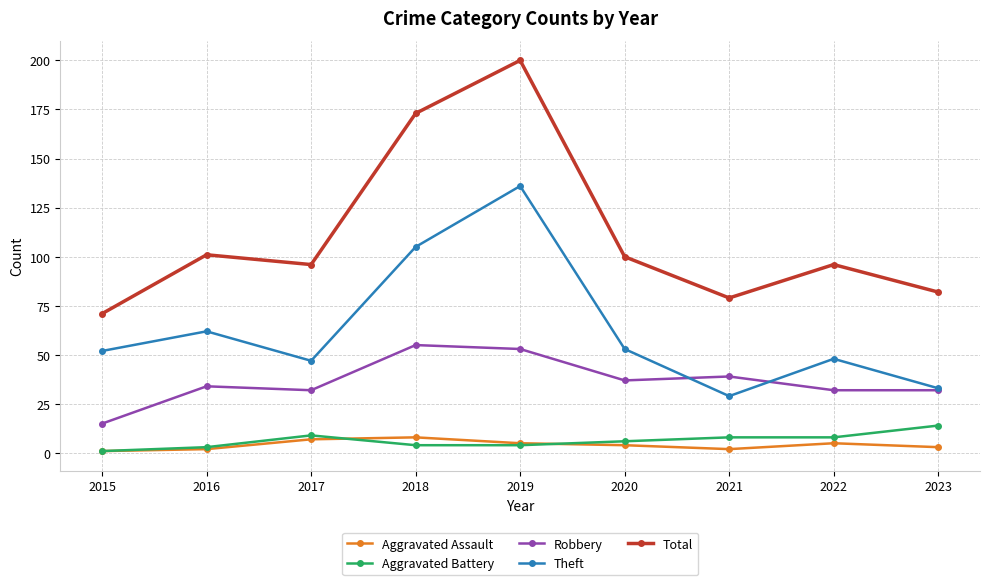

True or false: Total and Theft intersect in this chart.

False